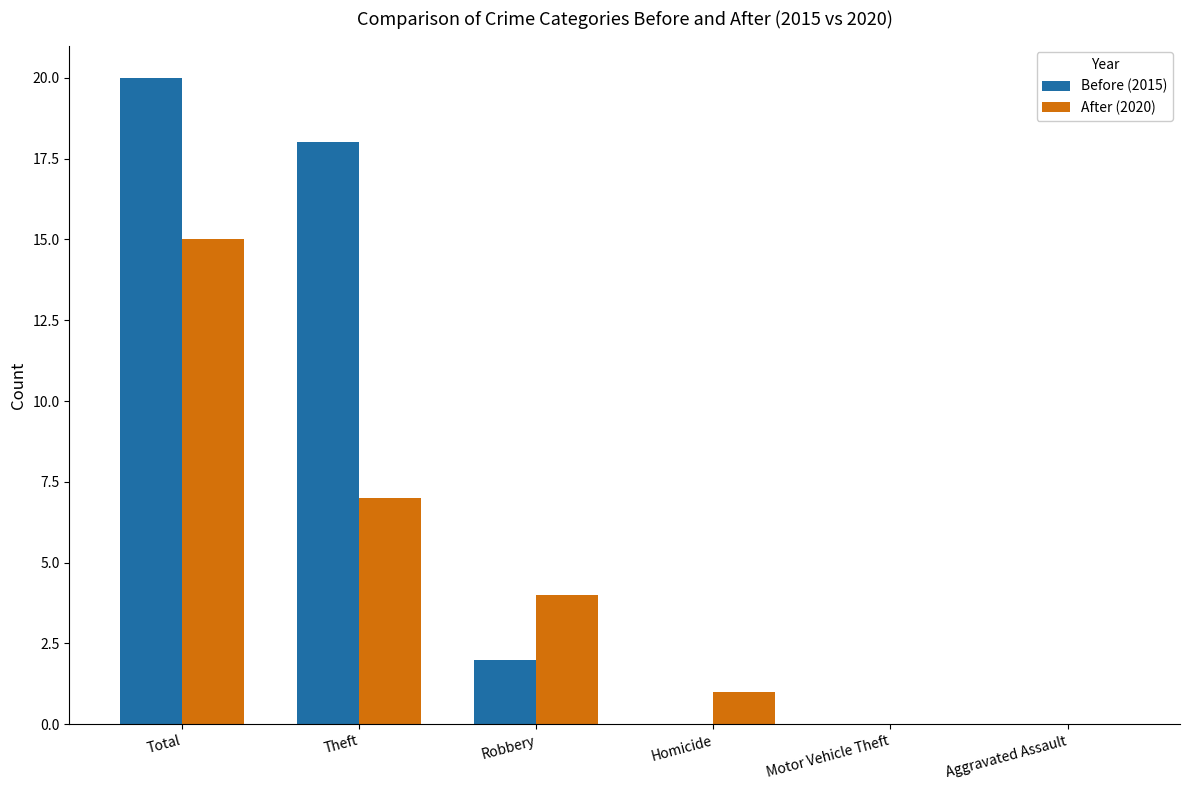

What is the sum of the After (2020) values at Robbery and Theft?

11